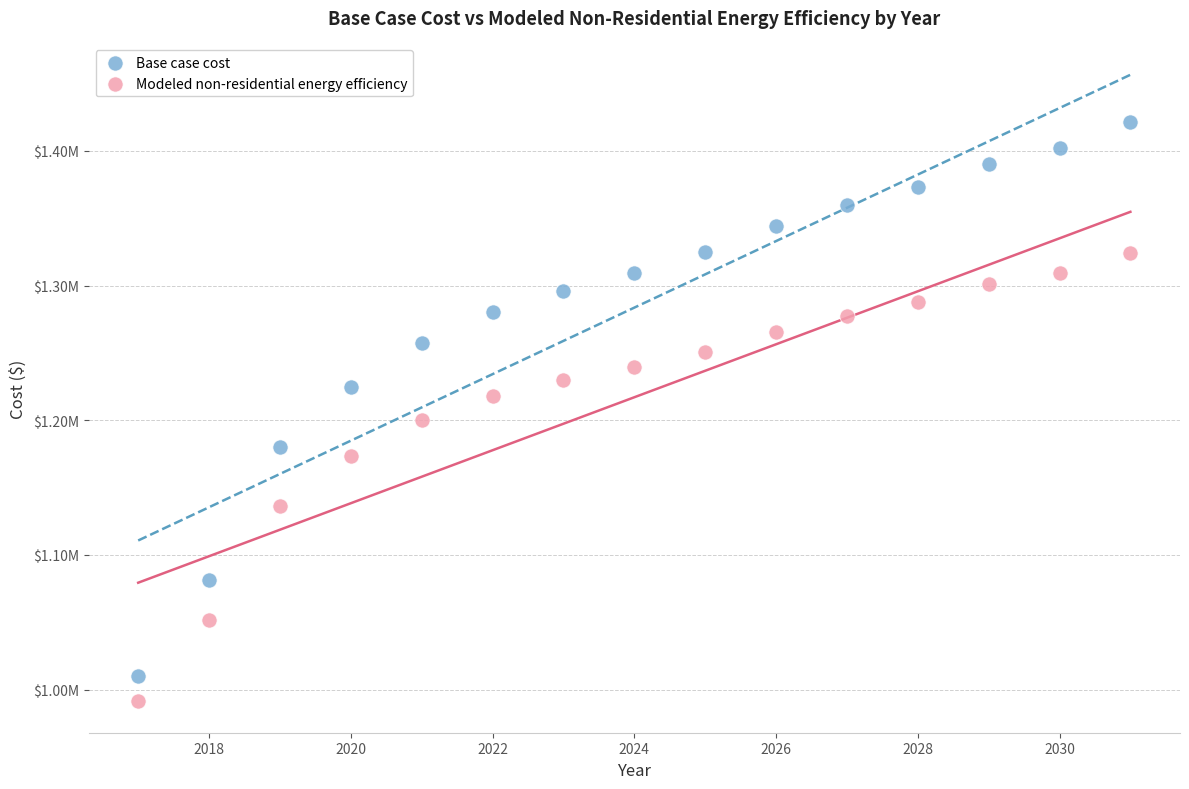

Which series has the widest spread of Y values?

Base case cost